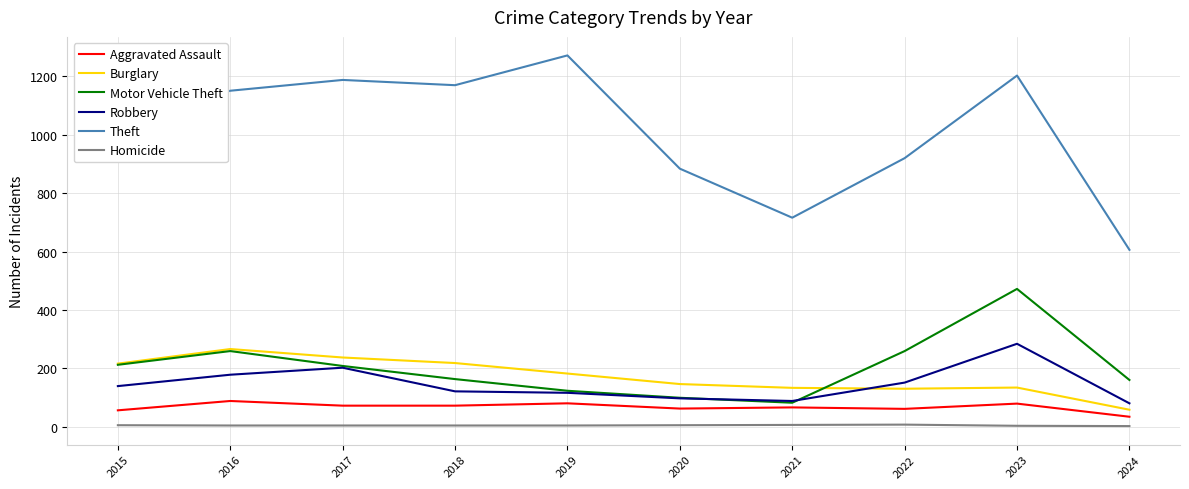

Is it true that Robbery equals 202 at 2017?

True